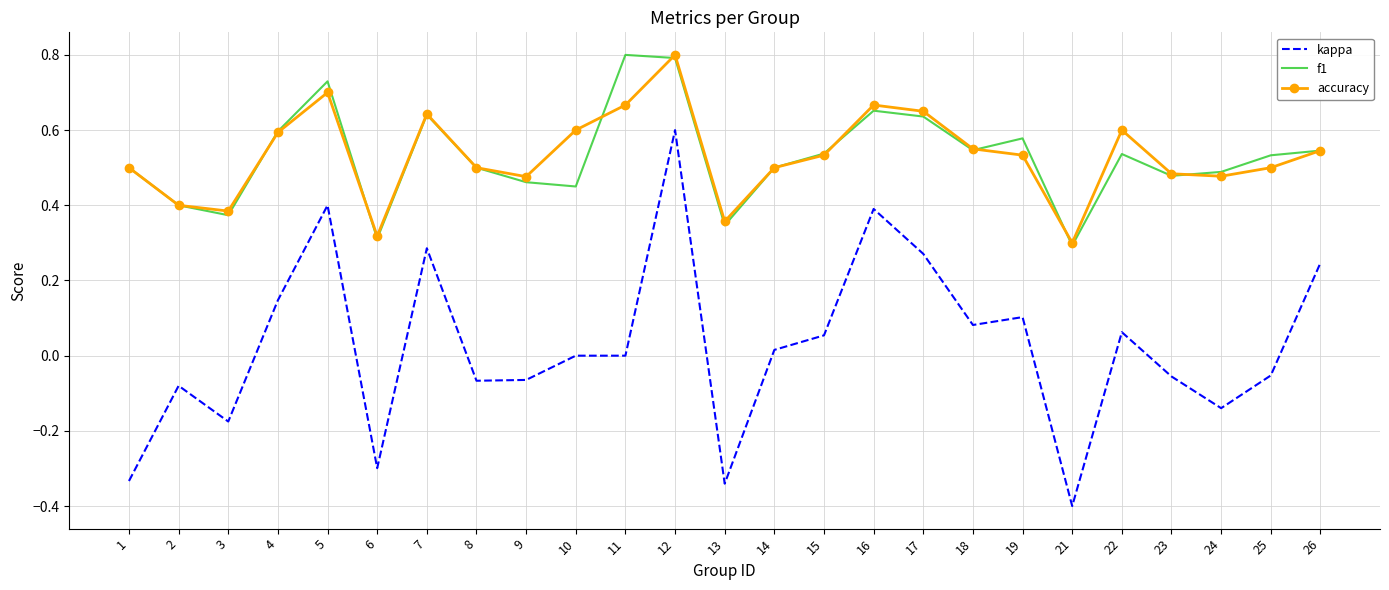

True or false: kappa and accuracy cross at least once.

False